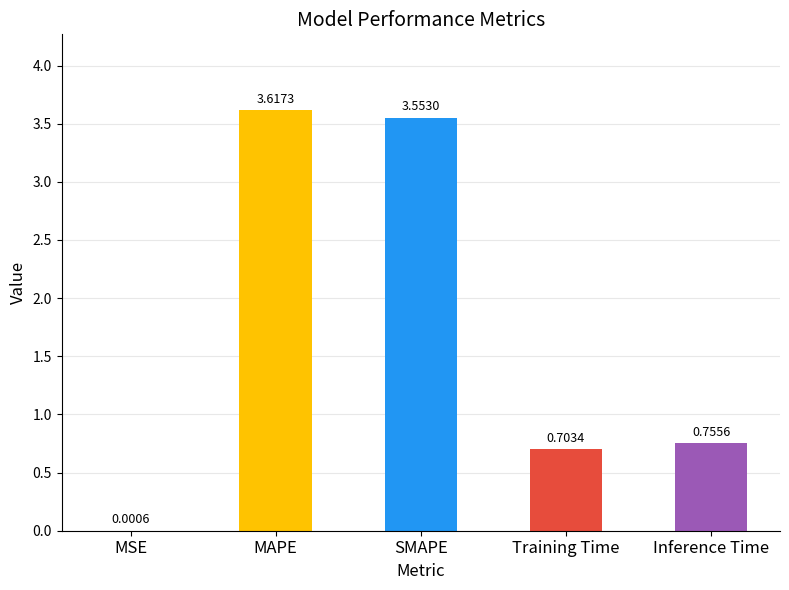

Are the bars grouped side by side (vs. stacked)?

No